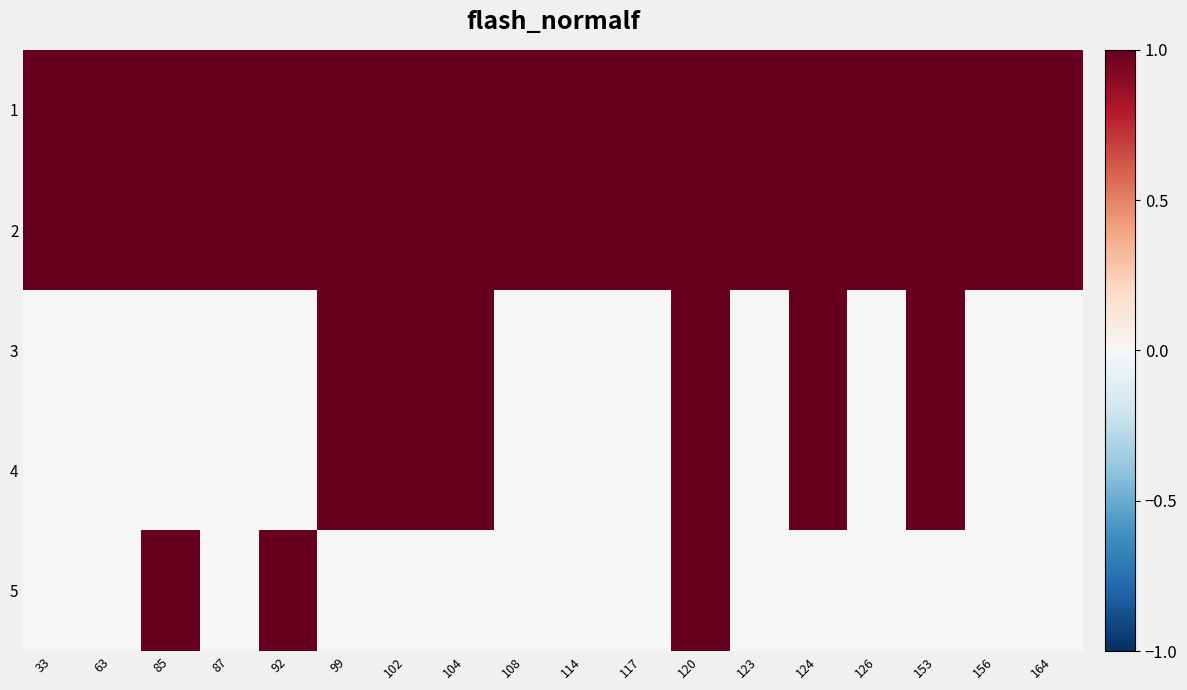

What is the spread (max minus min) of values at 92?

1